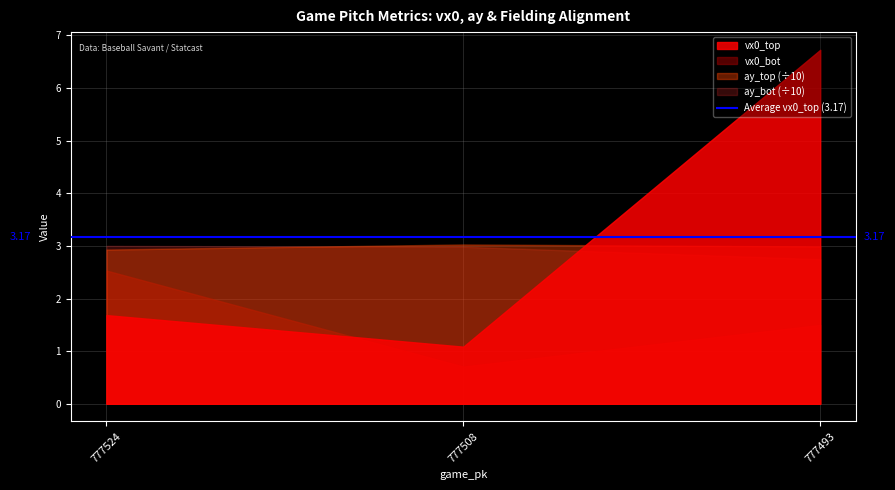

Does the chart display data point markers on the line(s)?

No